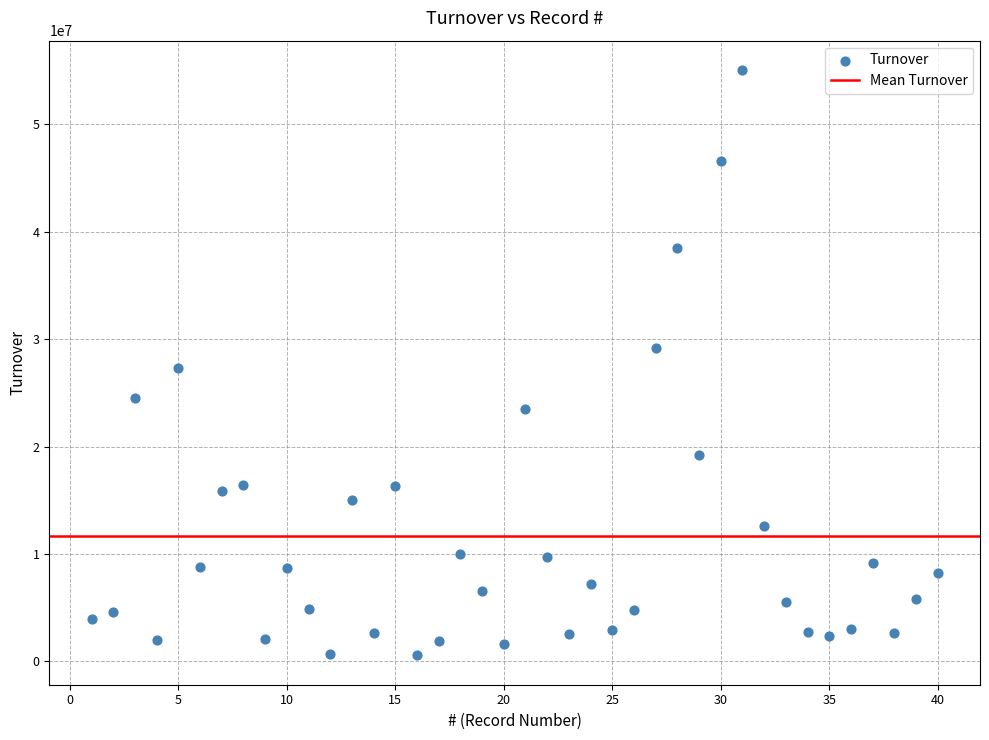

What is the range of X values (max minus min)?

39.0